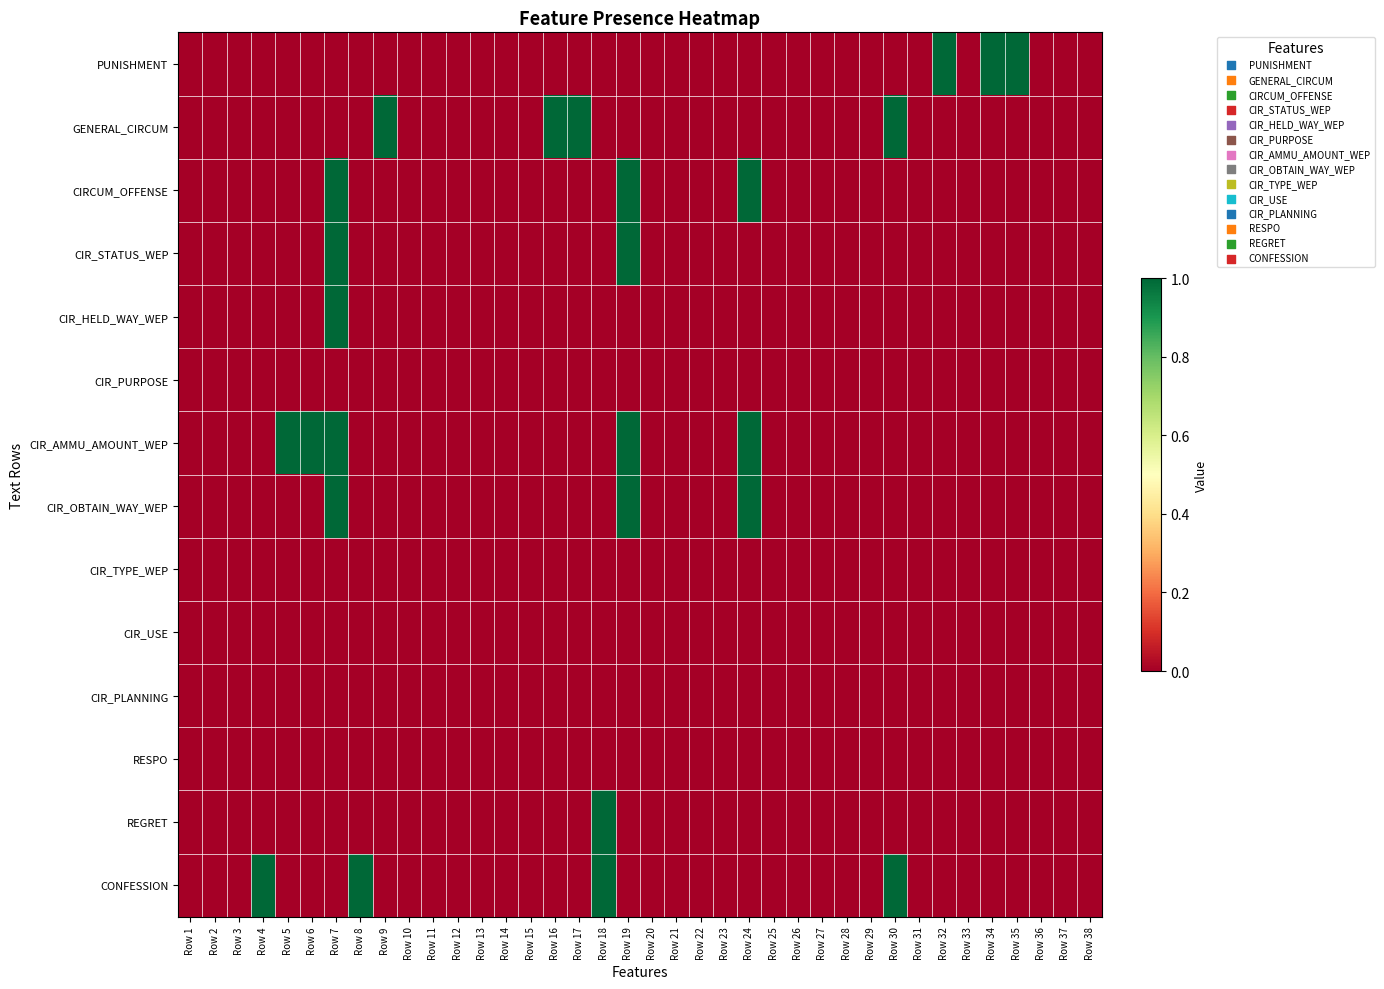

How many data points does each series have?

38